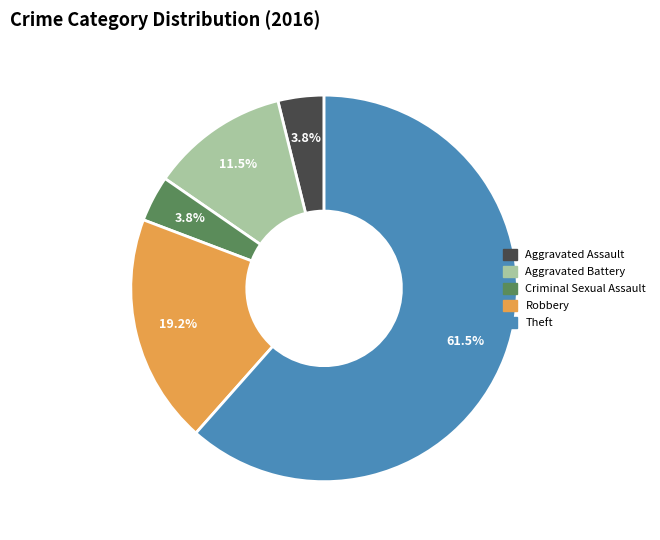

Which slice is the largest?

Theft